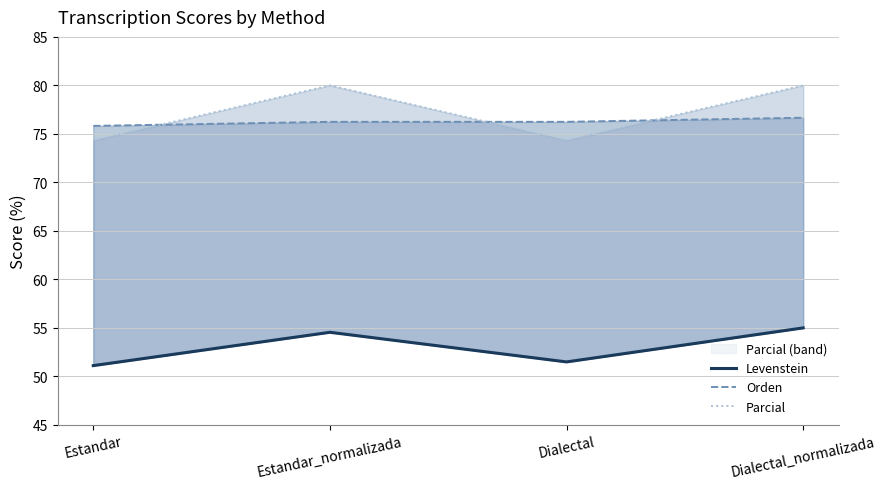

True or false: Levenstein and Orden cross at least once.

False